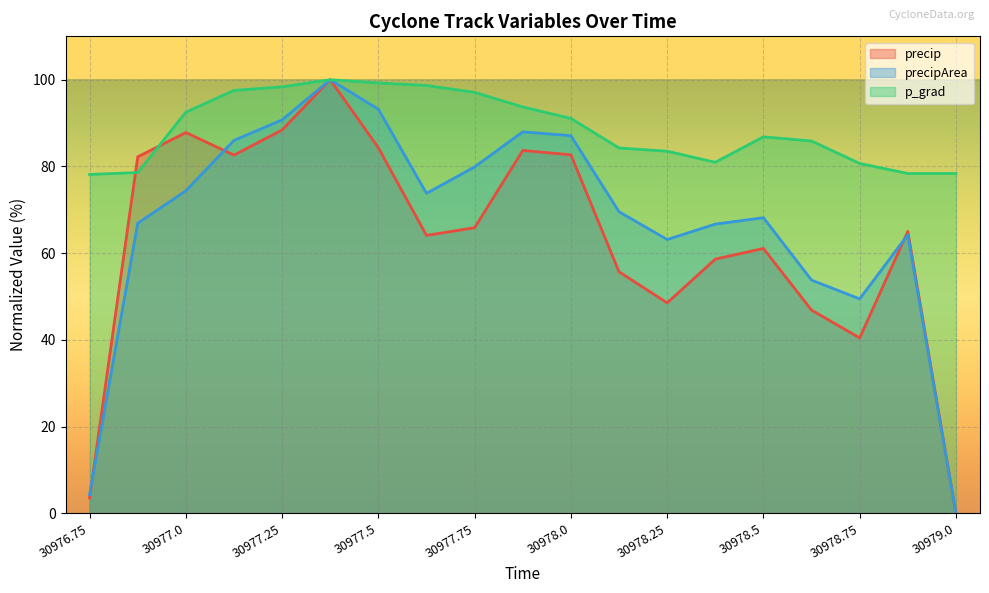

List the labels in order of precipArea value, largest first.

30977.375, 30977.5, 30977.25, 30977.875, 30978.0, 30977.125, 30977.75, 30977.0, 30977.625, 30978.125, 30978.5, 30976.875, 30978.375, 30978.875, 30978.25, 30978.625, 30978.75, 30976.75, 30979.0